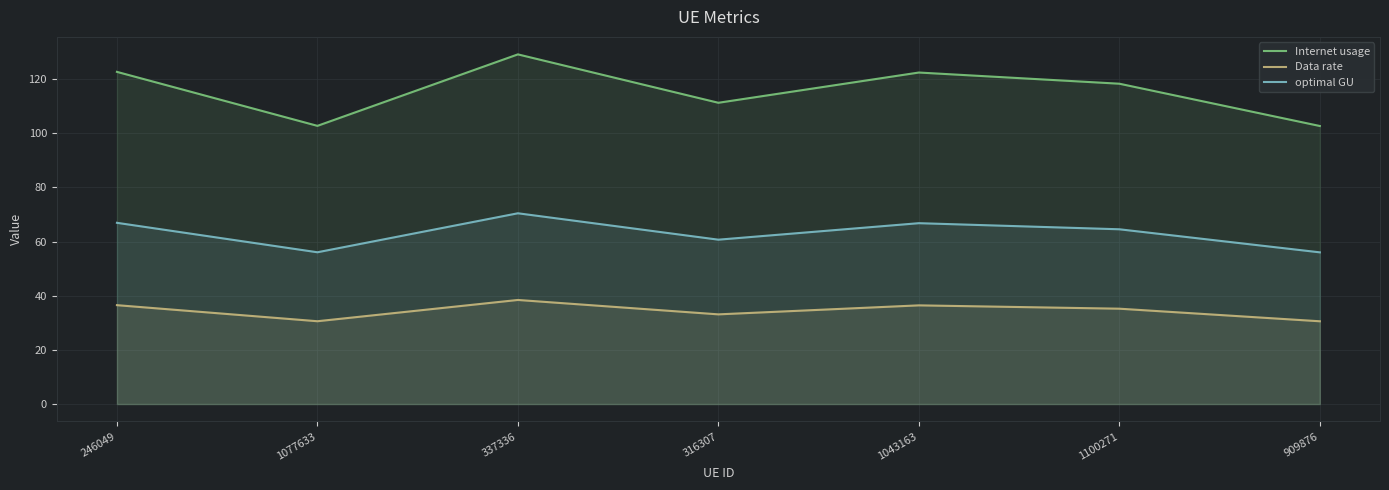

True or false: optimal GU and Data rate cross at least once.

False